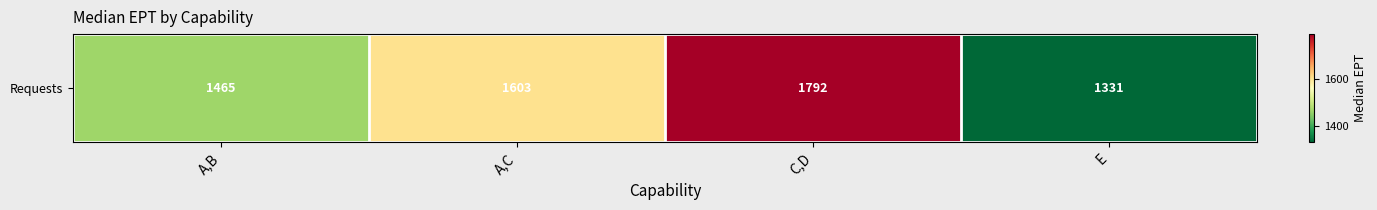

Reading left to right, extract all data points from this chart.

A,B=1465	A,C=1603	C,D=1792	E=1331